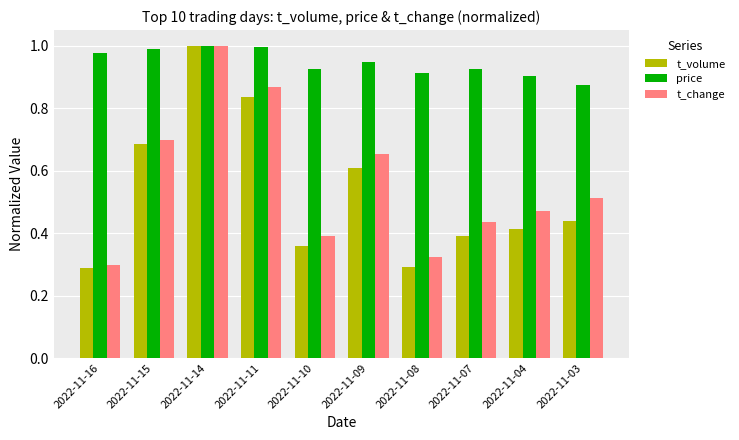

At how many categories does at least one series exceed 0?

10